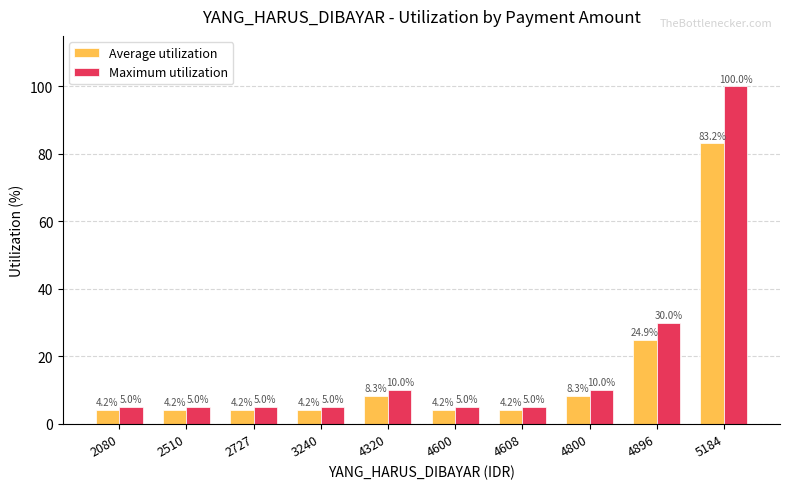

Is it true that Average utilization equals 4.2 at 4608?

True